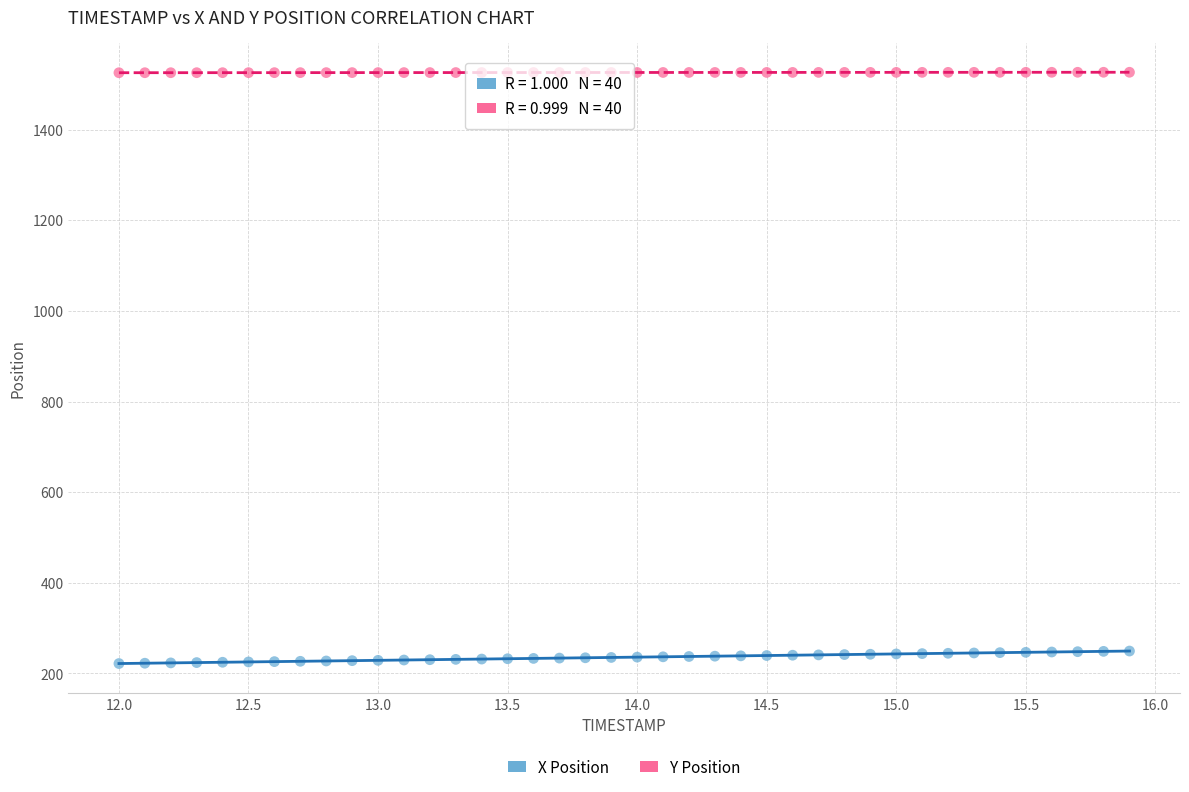

Which series contains the lowest Y value?

X Position